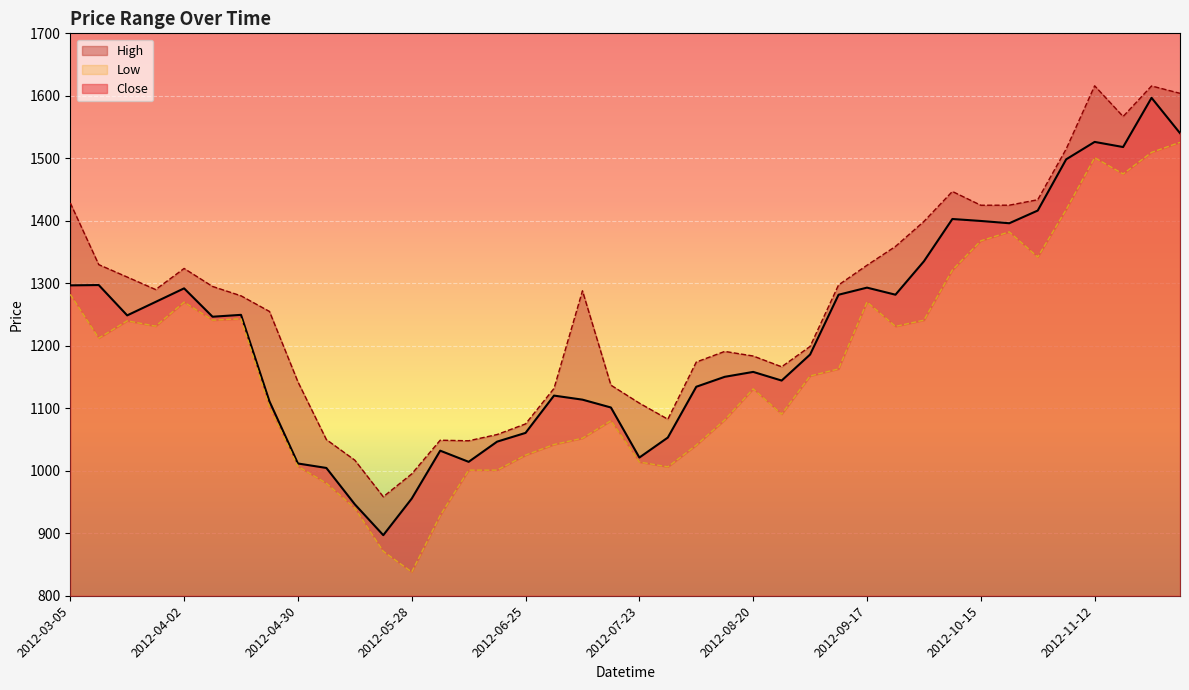

At 2012-07-16, list the series in order from smallest to largest.

Low, Close, High